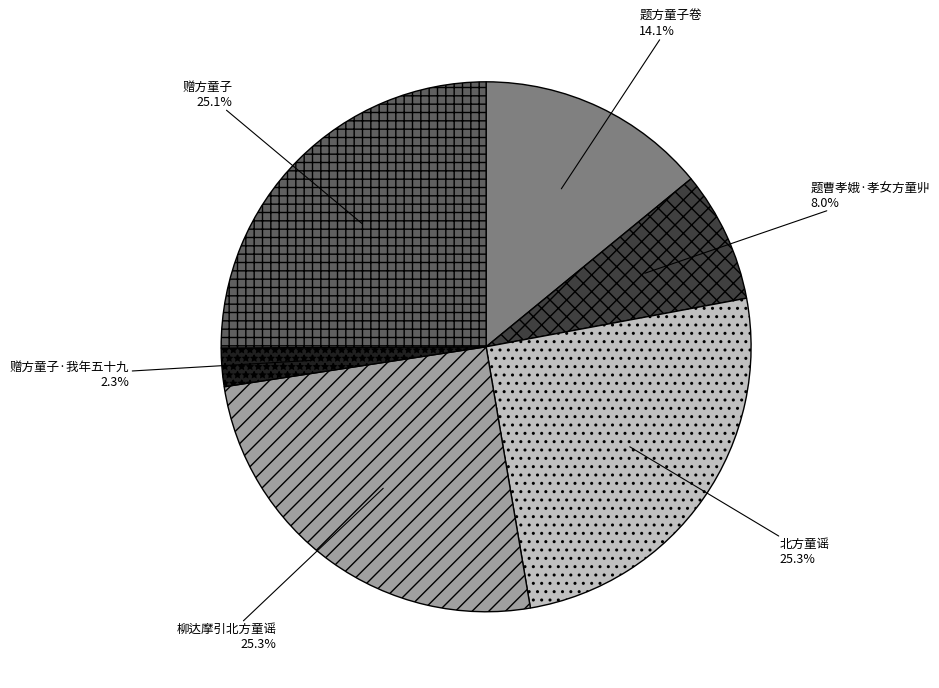

To the nearest percent, what is the combined percentage of 北方童谣 and 赠方童子?

50%